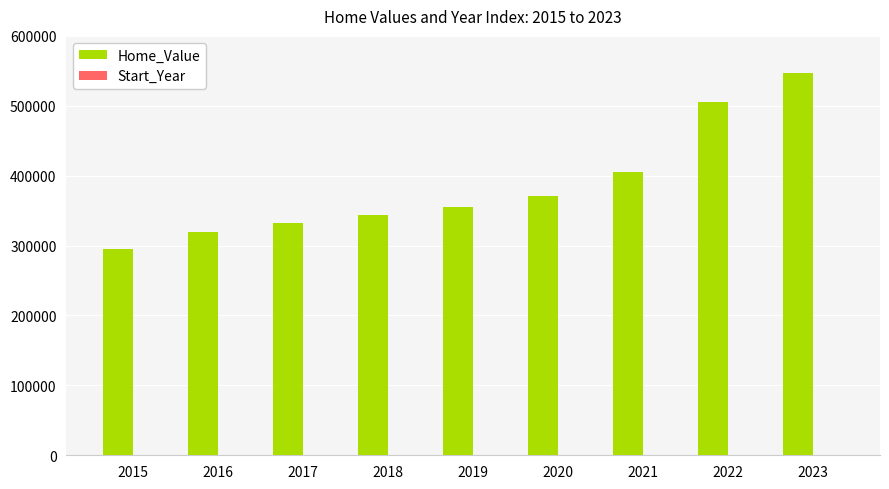

Count the number of categories in the chart.

9